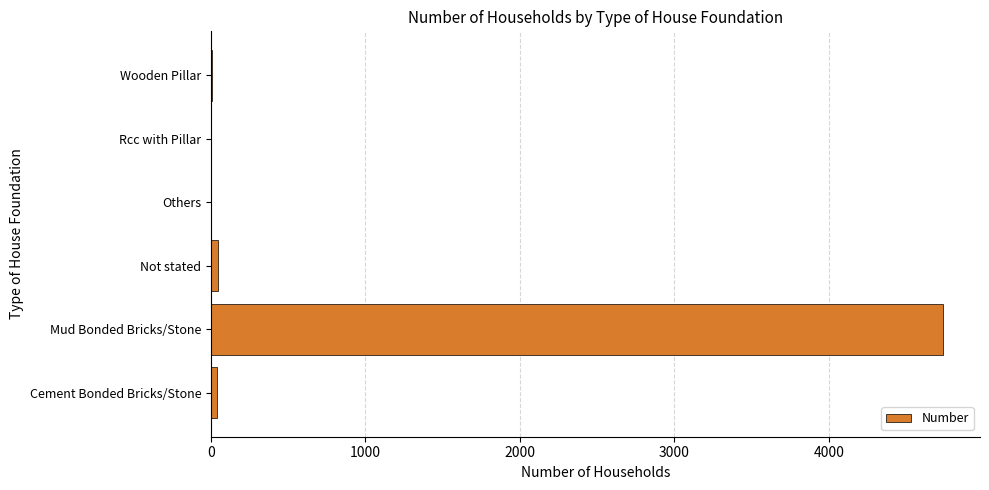

What is the change in value from Mud Bonded Bricks/Stone to Rcc with Pillar?

-4742